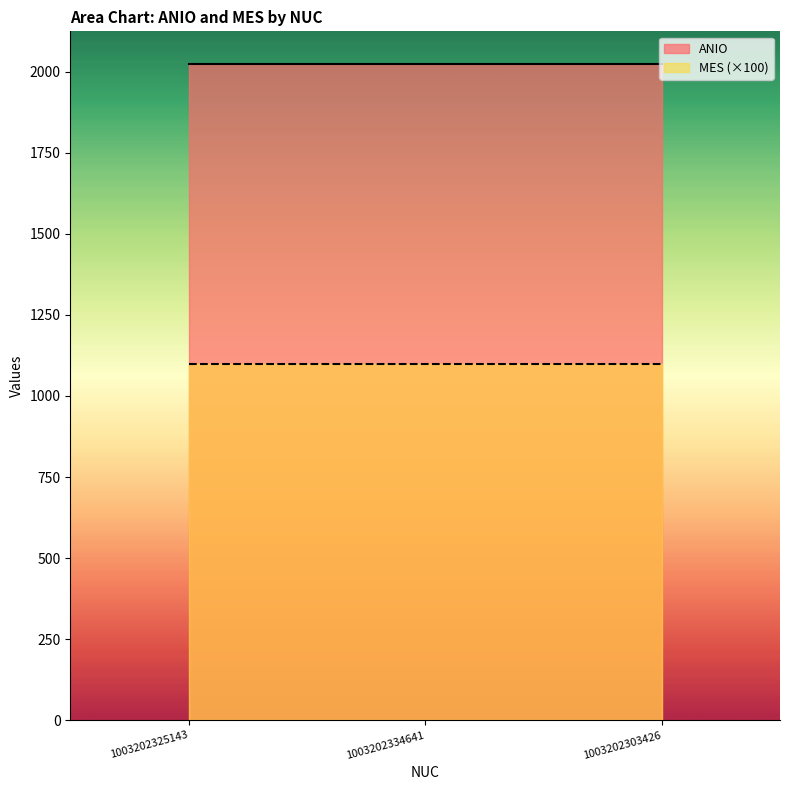

At 1003202334641, list the series in order from largest to smallest.

ANIO, MES (×100)